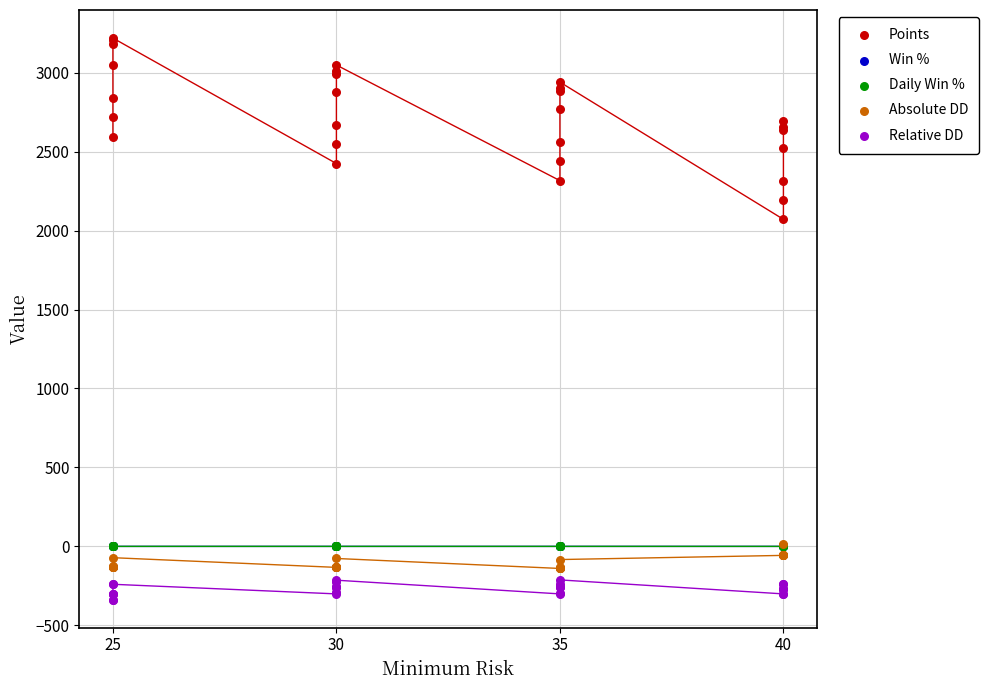

What are all the series names shown in the legend?

Points, Win %, Daily Win %, Absolute DD, Relative DD